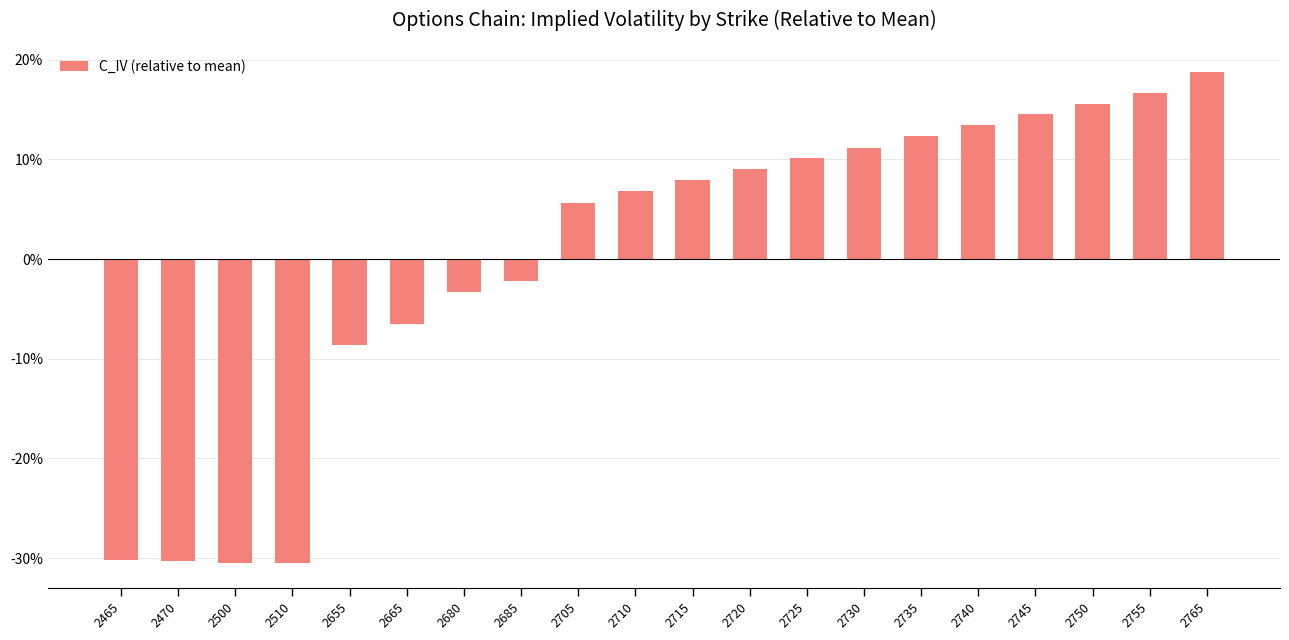

How many data points are less than 0?

8